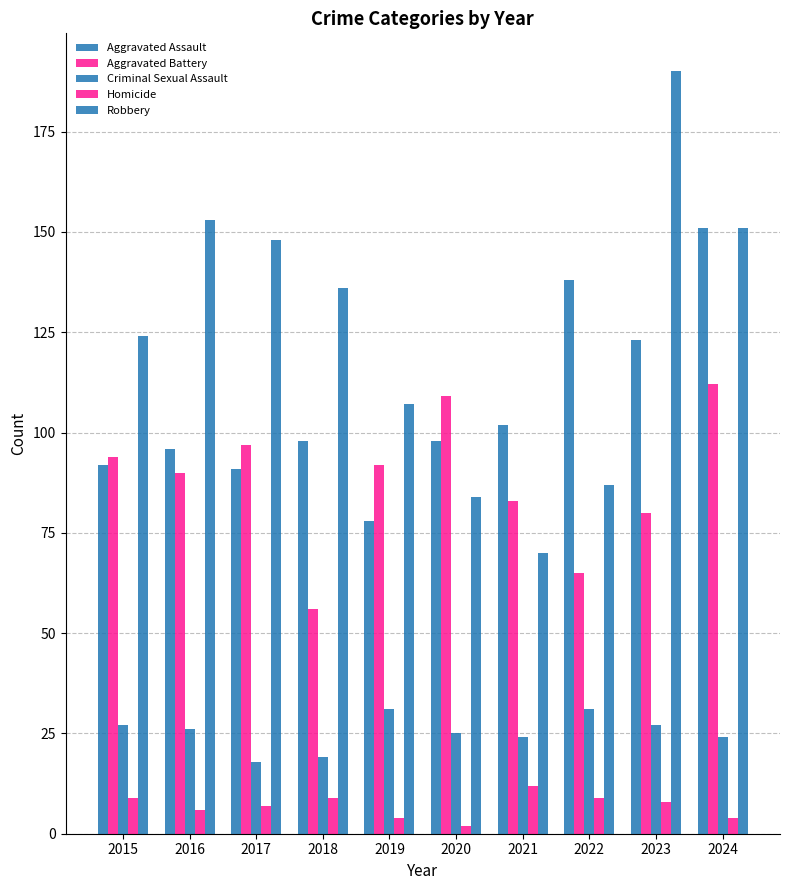

Reading left to right, what are all the values shown in this chart?

Aggravated Assault: 92	96	91	98	78	98	102	138	123	151
Aggravated Battery: 94	90	97	56	92	109	83	65	80	112
Criminal Sexual Assault: 27	26	18	19	31	25	24	31	27	24
Homicide: 9	6	7	9	4	2	12	9	8	4
Robbery: 124	153	148	136	107	84	70	87	190	151